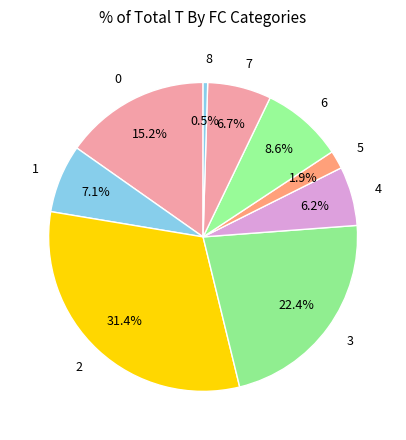

Is there any slice that represents more than half of the pie?

No